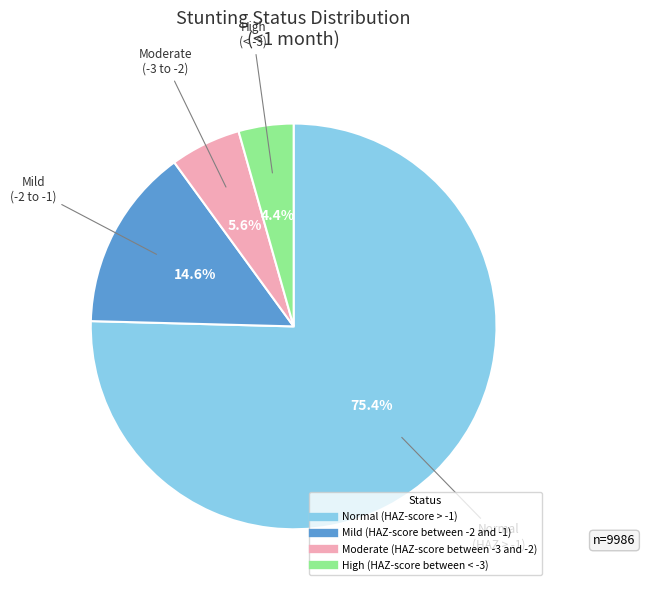

Which category accounts for the majority?

Normal (HAZ-score > -1)